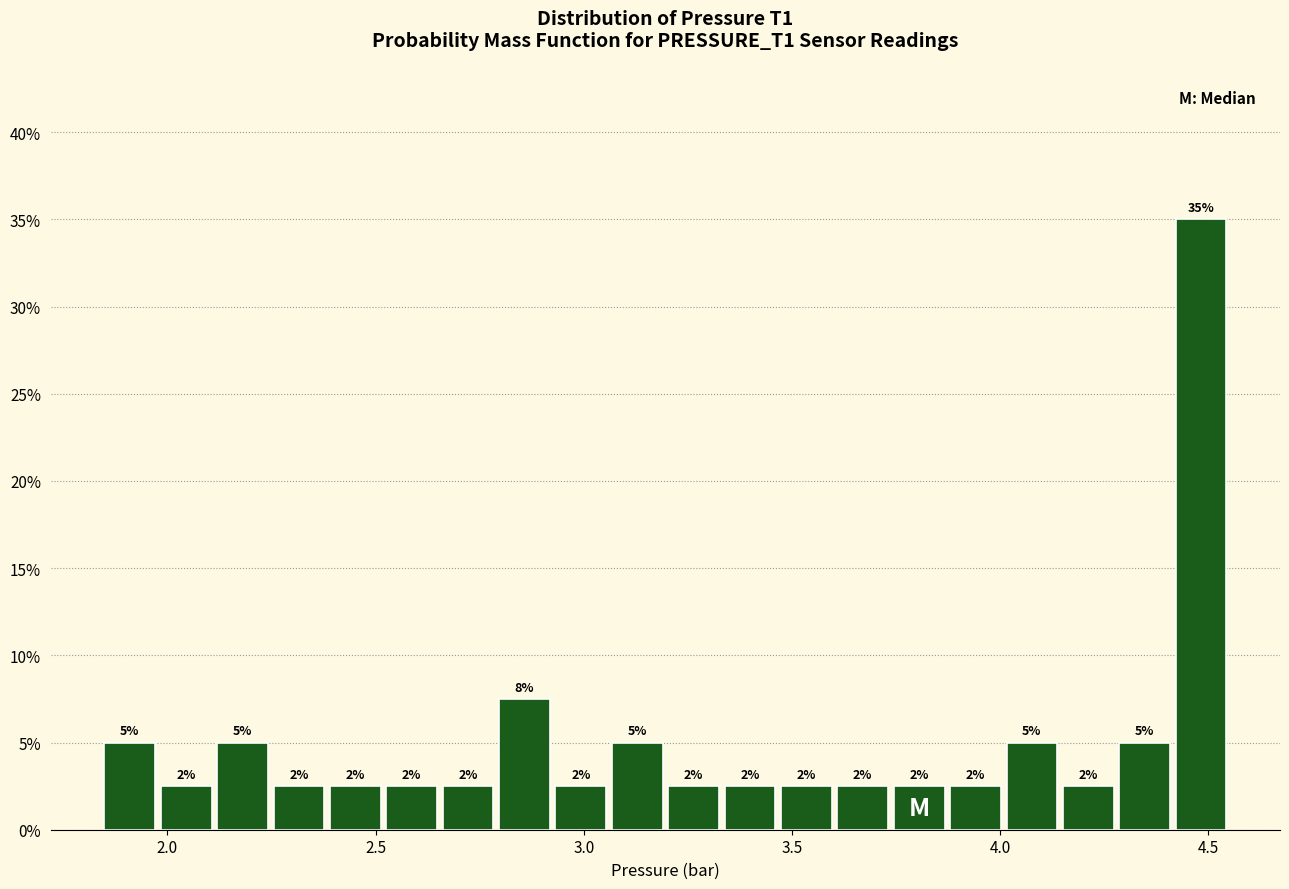

Read against the x-axis, roughly where is the centre of the tallest bar?

4.50